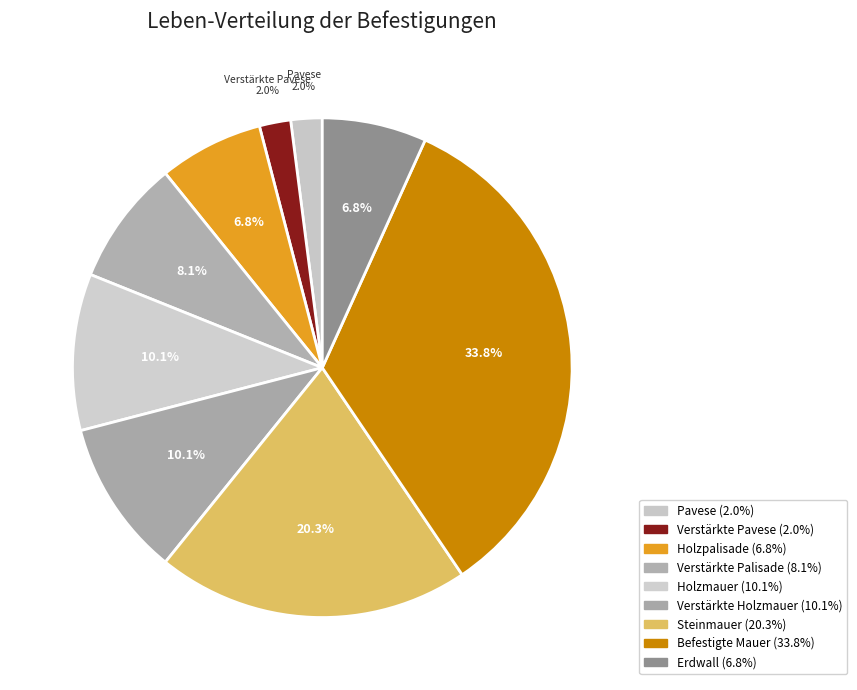

True or false: Verstärkte Holzmauer accounts for 10% of the total.

True